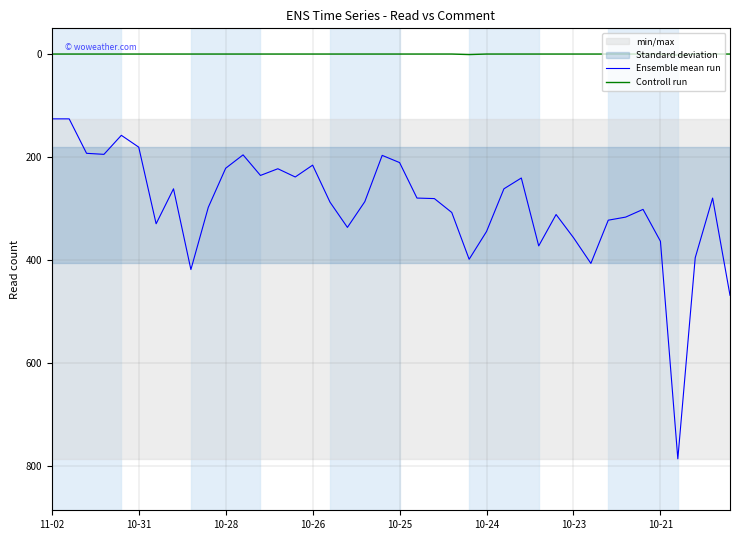

Is this an area chart (filled region under the line)?

No